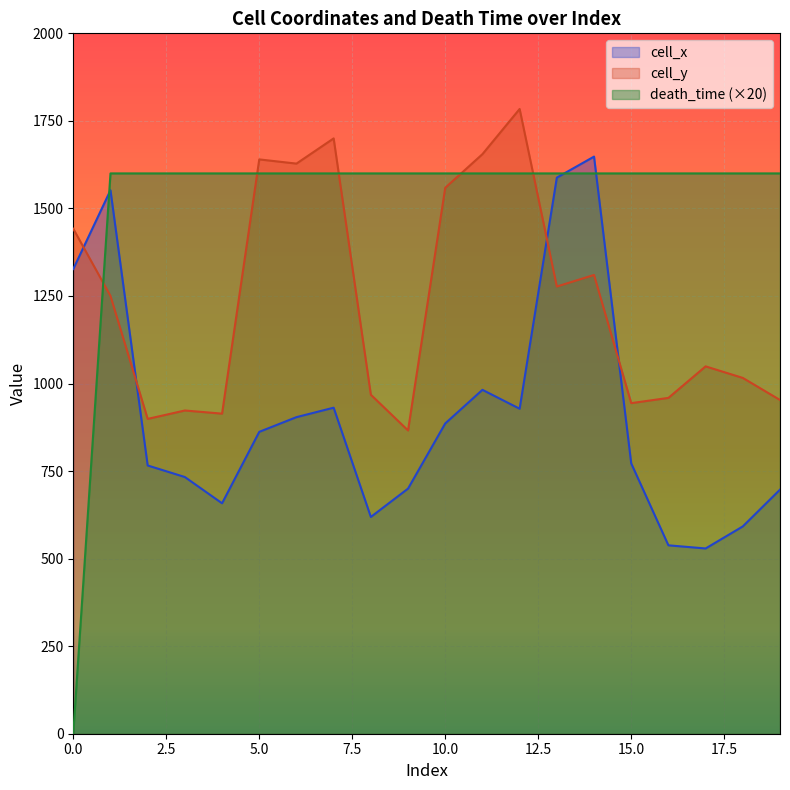

Which category has the lowest value in the cell_x series?

17